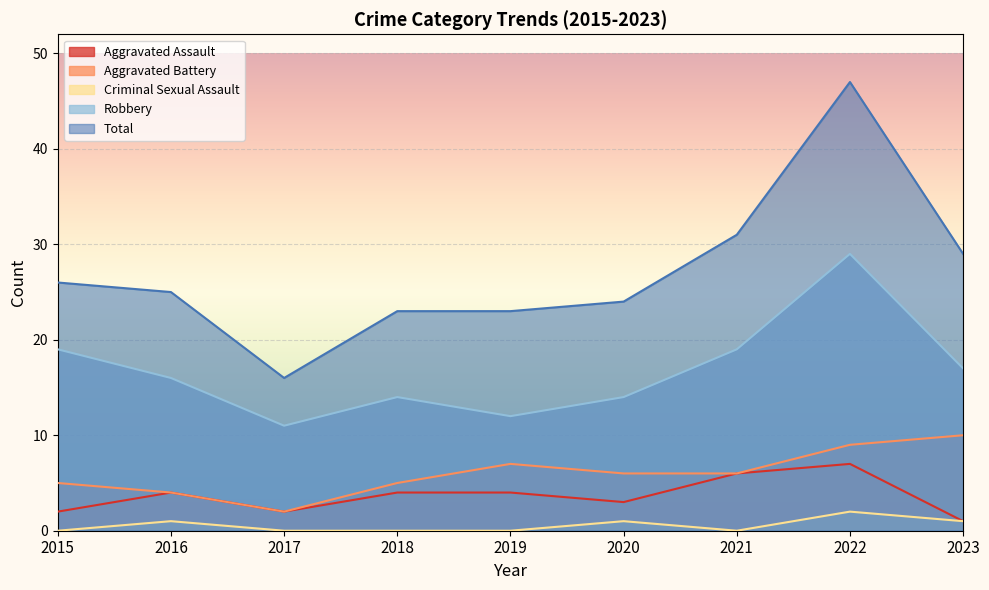

Read the Aggravated Assault value at 2017.

2